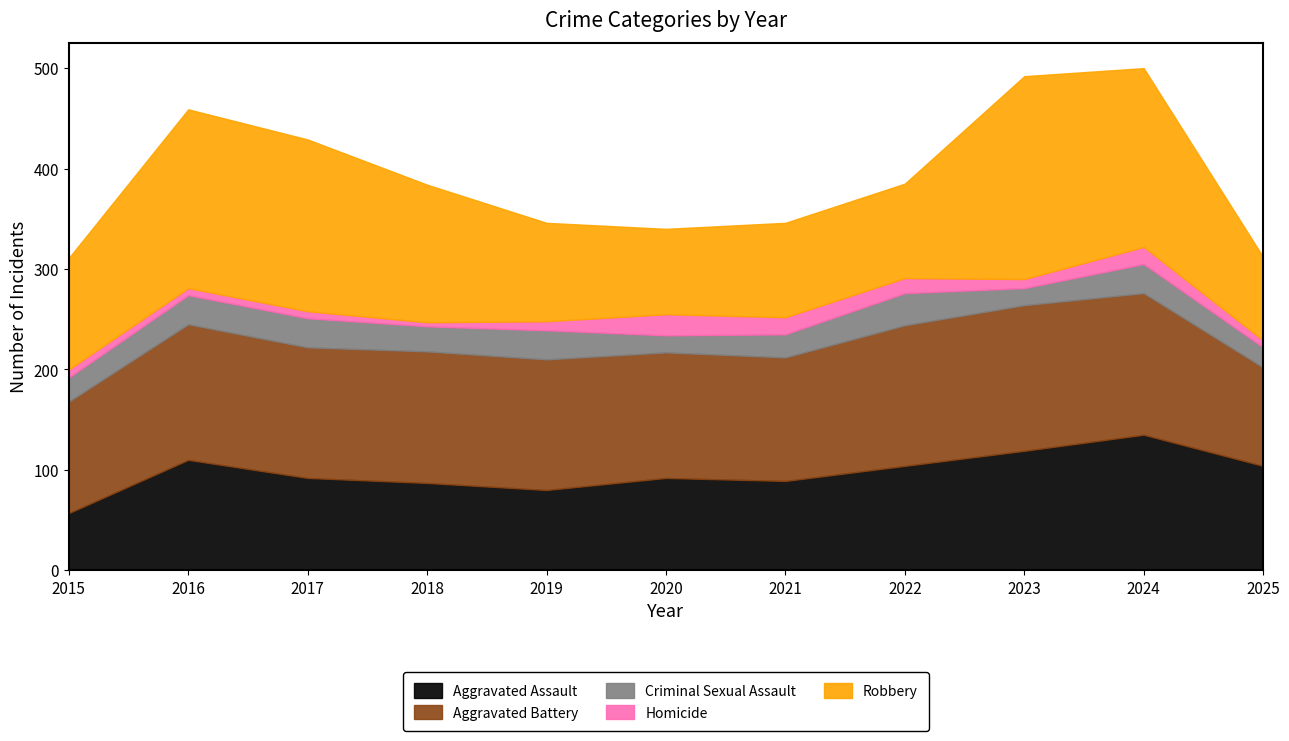

True or false: Homicide has more than 1 interior local peaks.

True